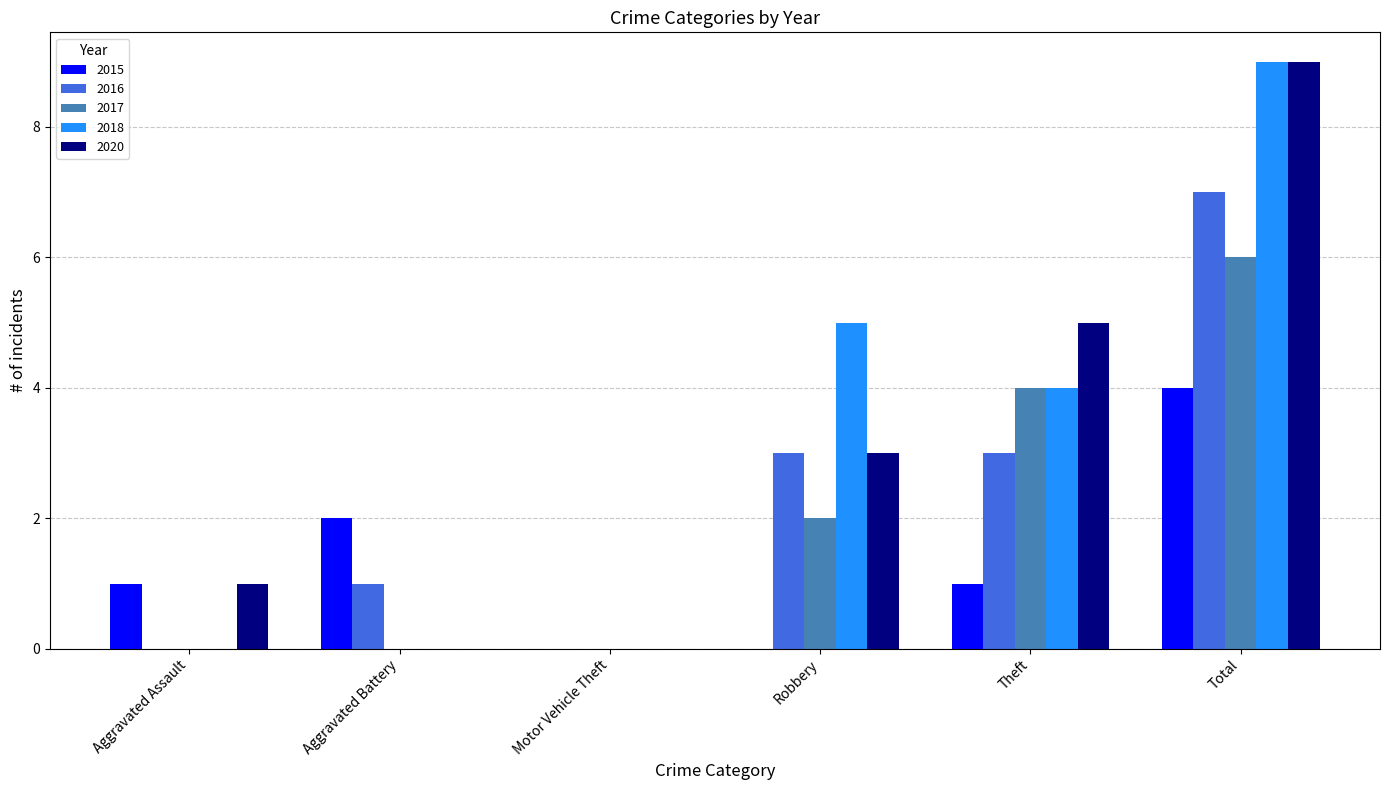

What are all the series names shown in the legend?

2015, 2016, 2017, 2018, 2020